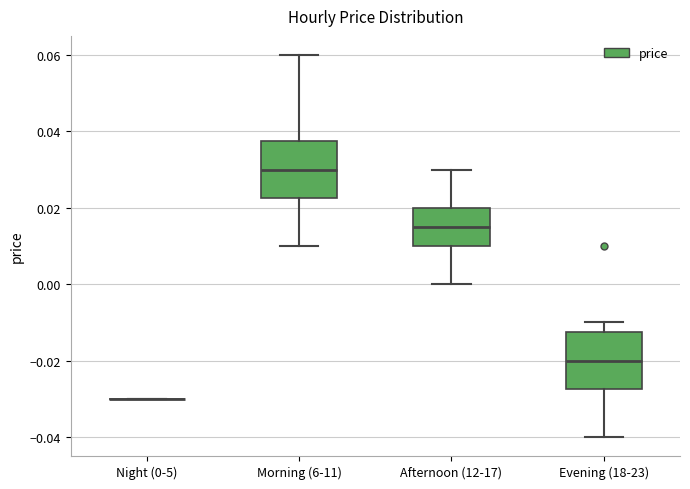

Reading left to right, read every box against the y-axis: the position of its median line, the range the box covers, and the ends of its whiskers. The values are not printed on the chart, so give them approximately, as read against the axis.

Night (0-5): box collapsed to a line at -0.030, whiskers -0.030 to -0.030
Morning (6-11): median 0.030, box 0.022 to 0.038, whiskers 0.010 to 0.060
Afternoon (12-17): median 0.016, box 0.010 to 0.020, whiskers 0.000 to 0.030
Evening (18-23): median -0.020, box -0.028 to -0.012, whiskers -0.040 to -0.010